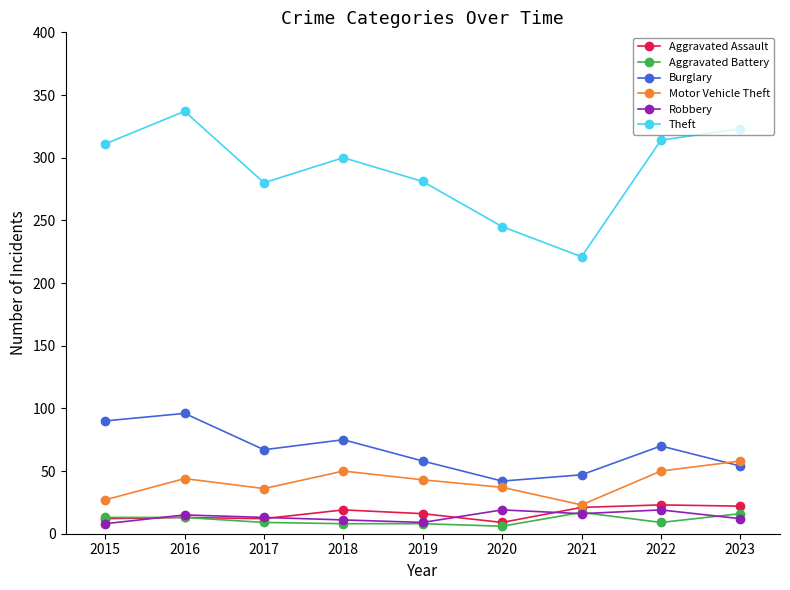

What is the value of the Theft point at the 1st from the left?

311